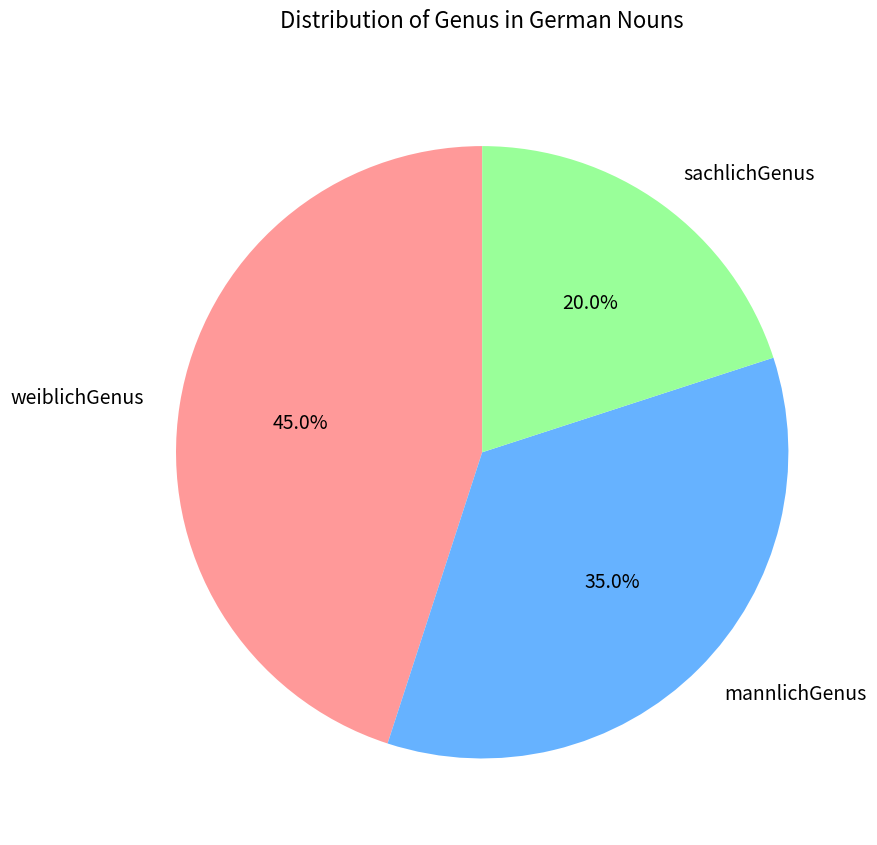

True or false: mannlichGenus accounts for 35% of the total.

True